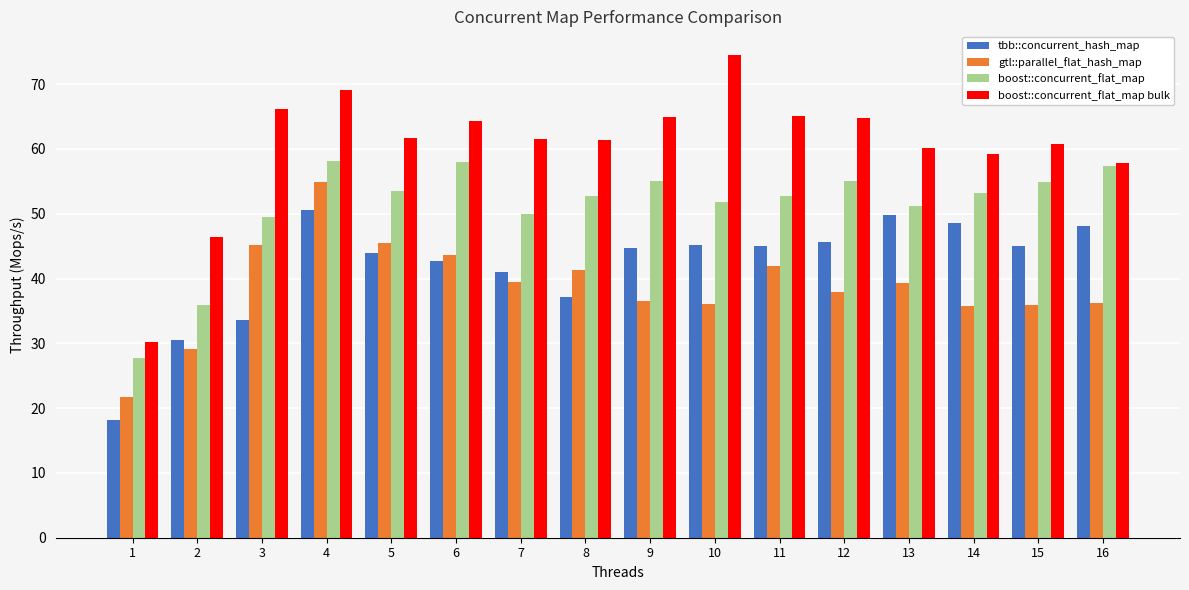

Which series changed the most between 4 and 12?

gtl::parallel_flat_hash_map